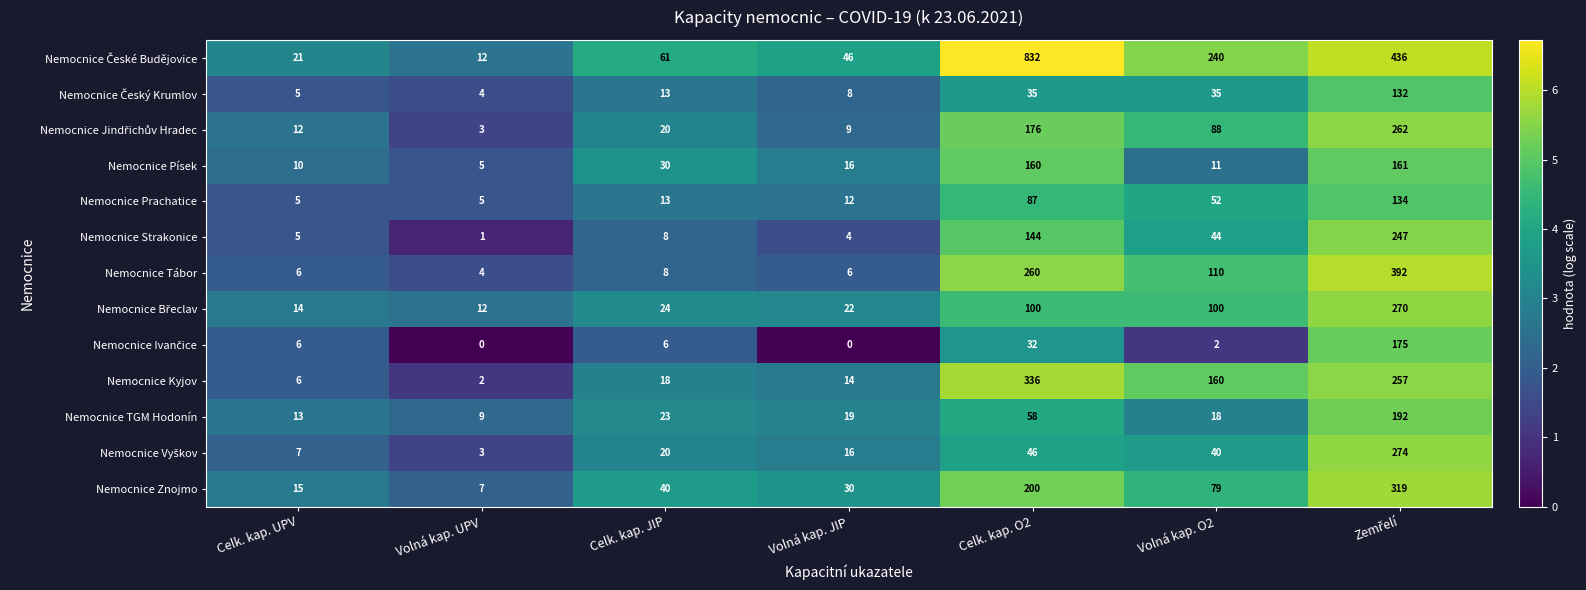

What is the difference between the highest and lowest values at Celk. kap. JIP?

55